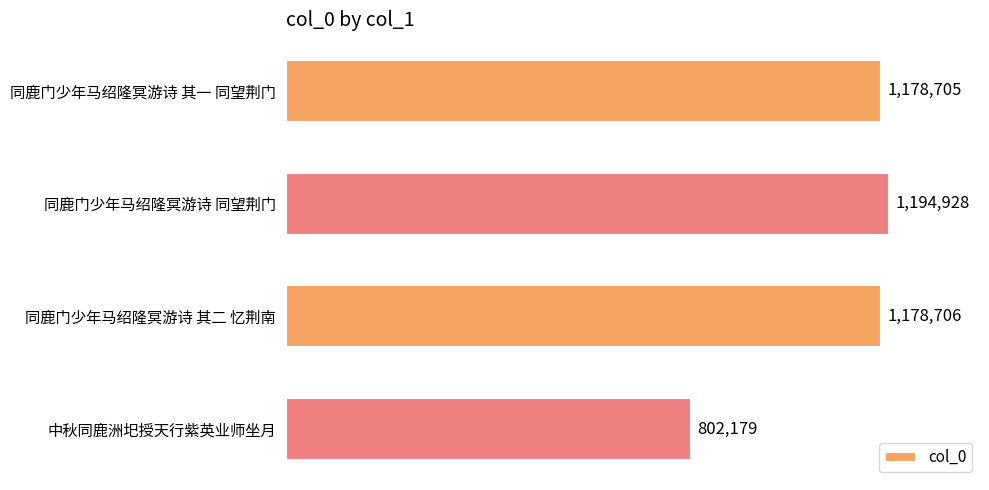

What is the average value?

1088630